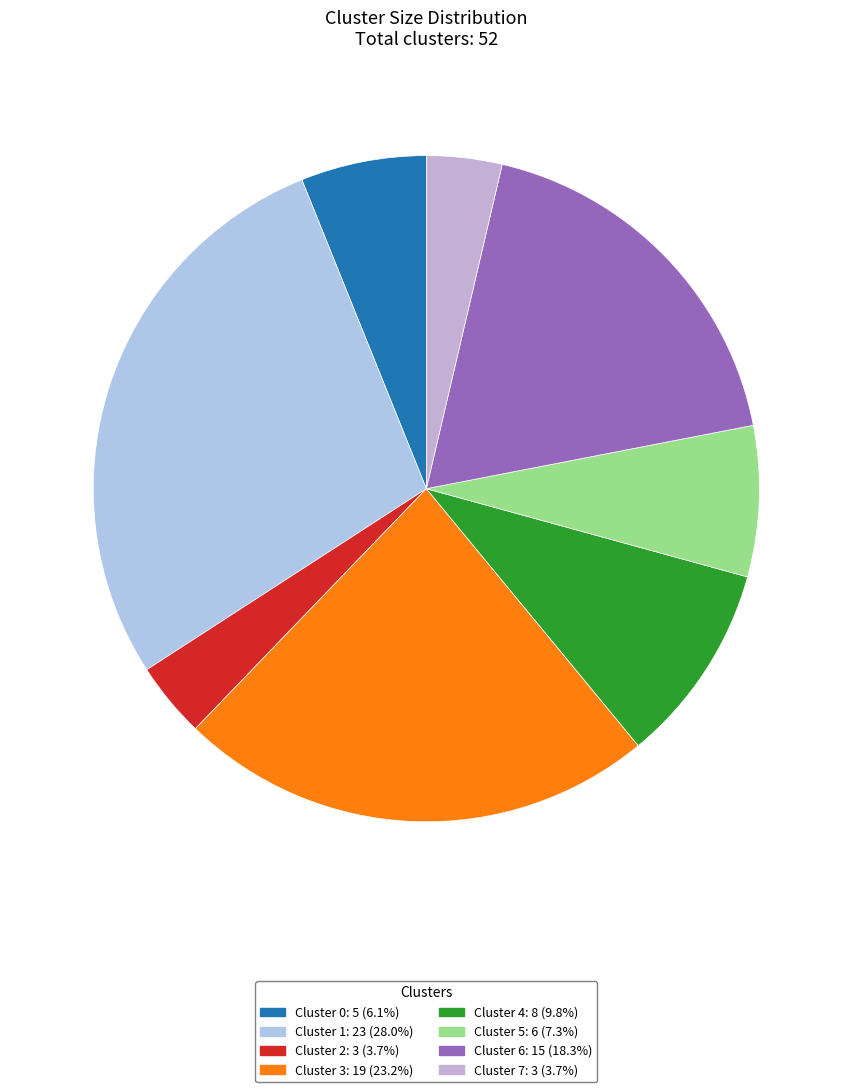

Is the sum of Cluster 3 and Cluster 5 greater than half?

No